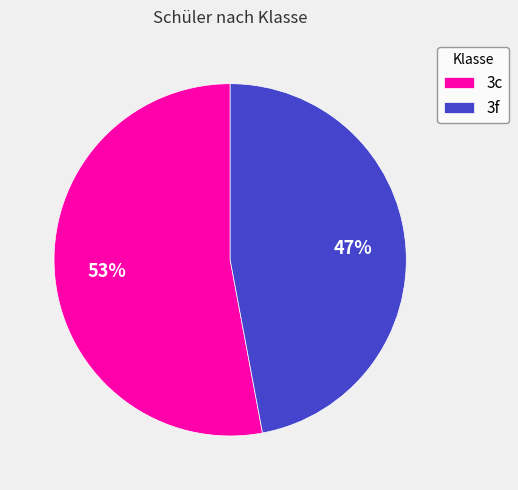

What is the ratio of the value at 3f to the value at 3c?

0.9